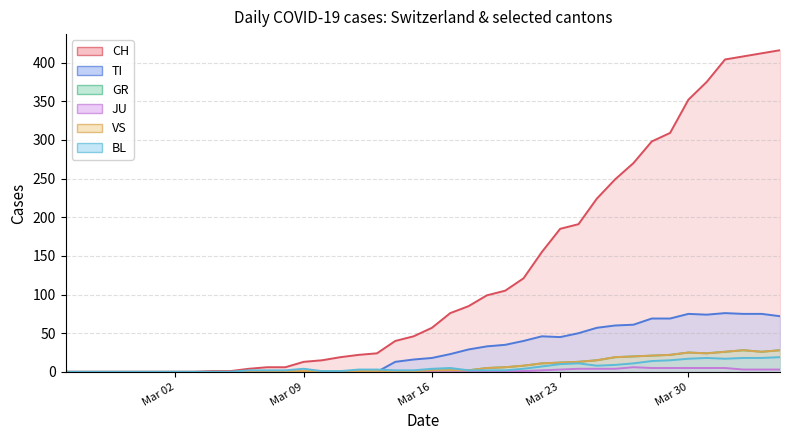

The JU series shows 6 at 2020-03-25. True or false?

False